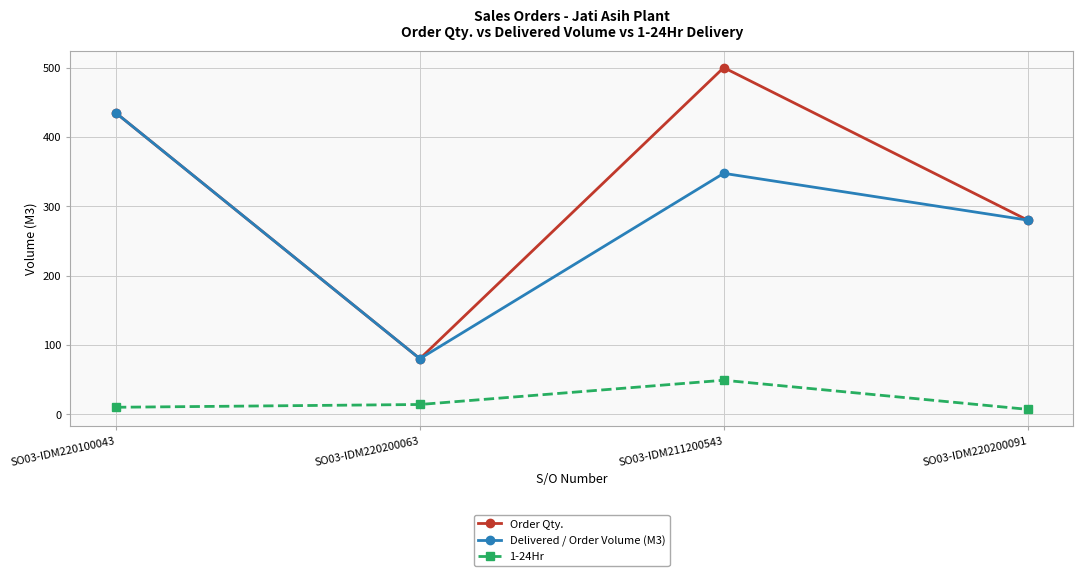

True or false: Order Qty. and 1-24Hr cross at least once.

False